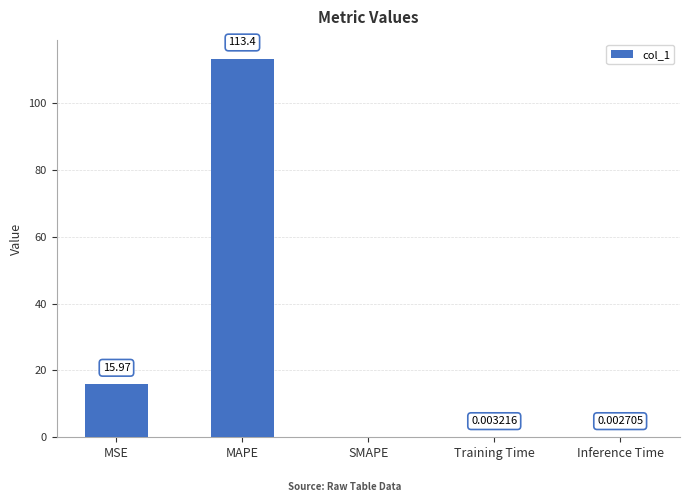

At which category does the chart reach its peak across all series?

MAPE